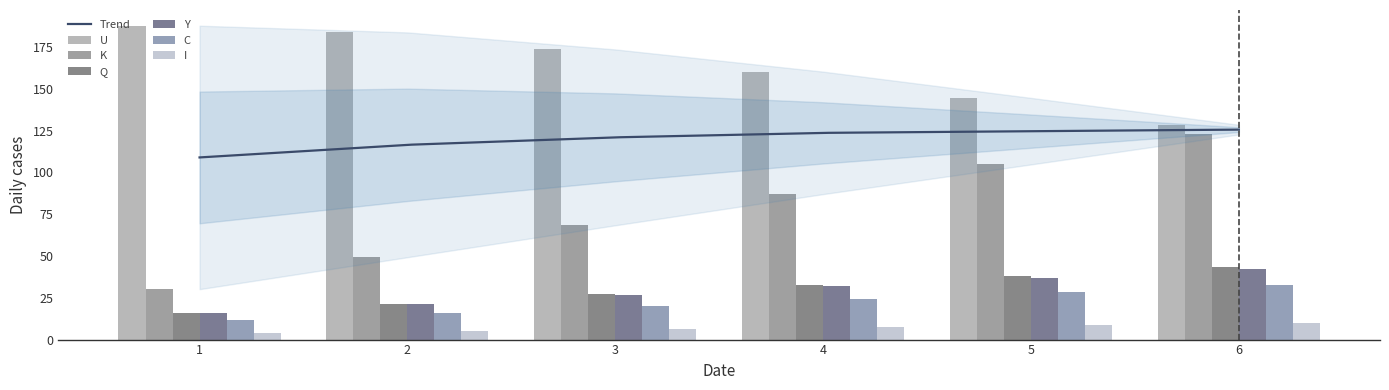

What is the difference between the highest and lowest values at 2?

178.7